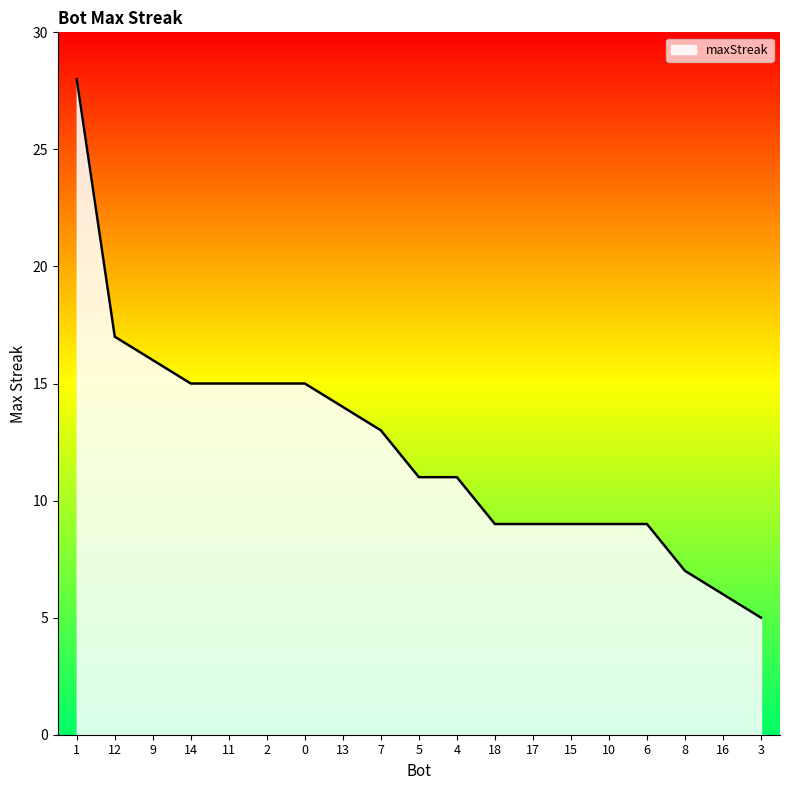

Which category has the lowest value across all series?

3